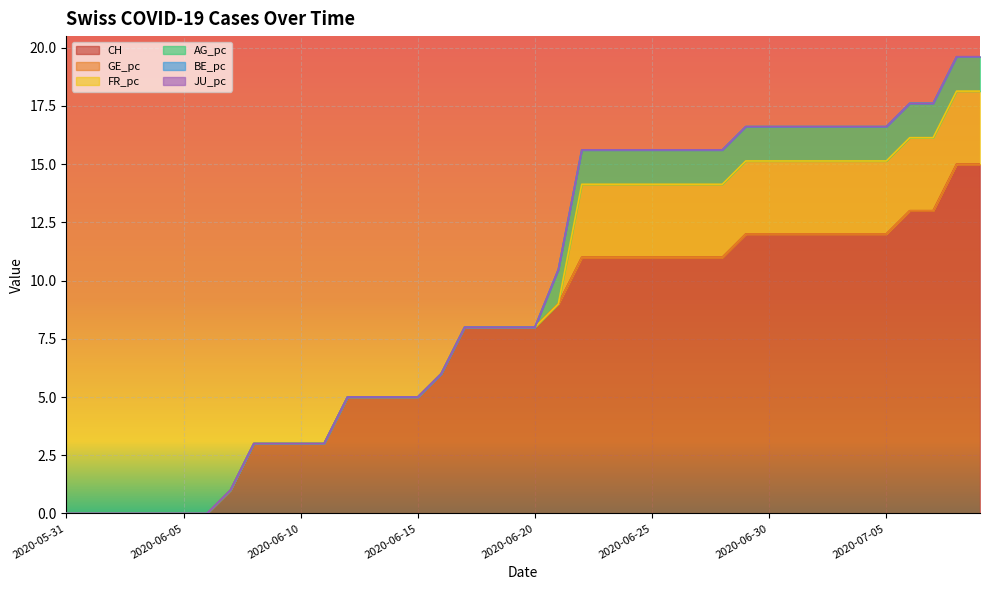

Which series has the largest total across all categories?

CH